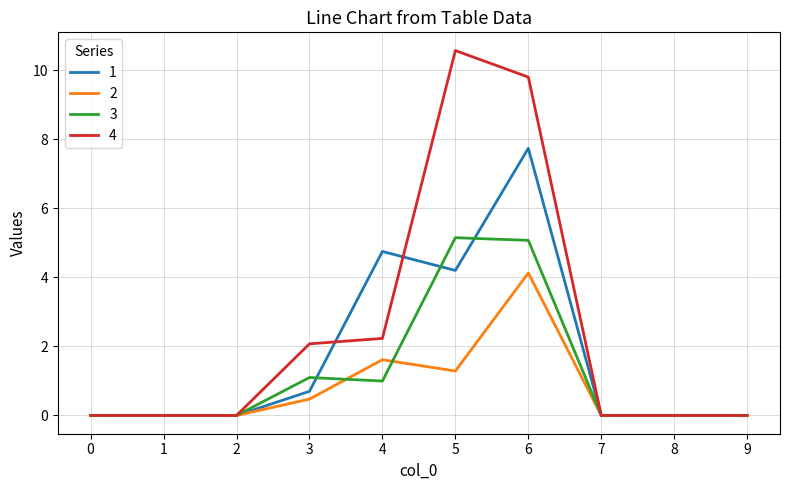

Which series has the largest total across all categories?

4